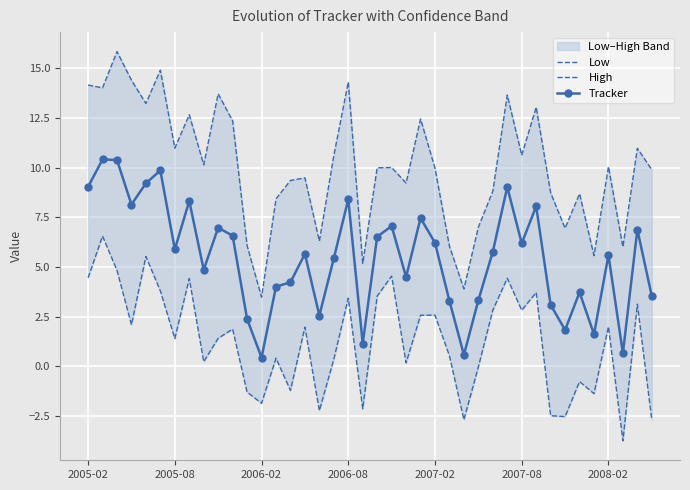

True or false: Tracker has more than 2 points higher than both neighbors.

True